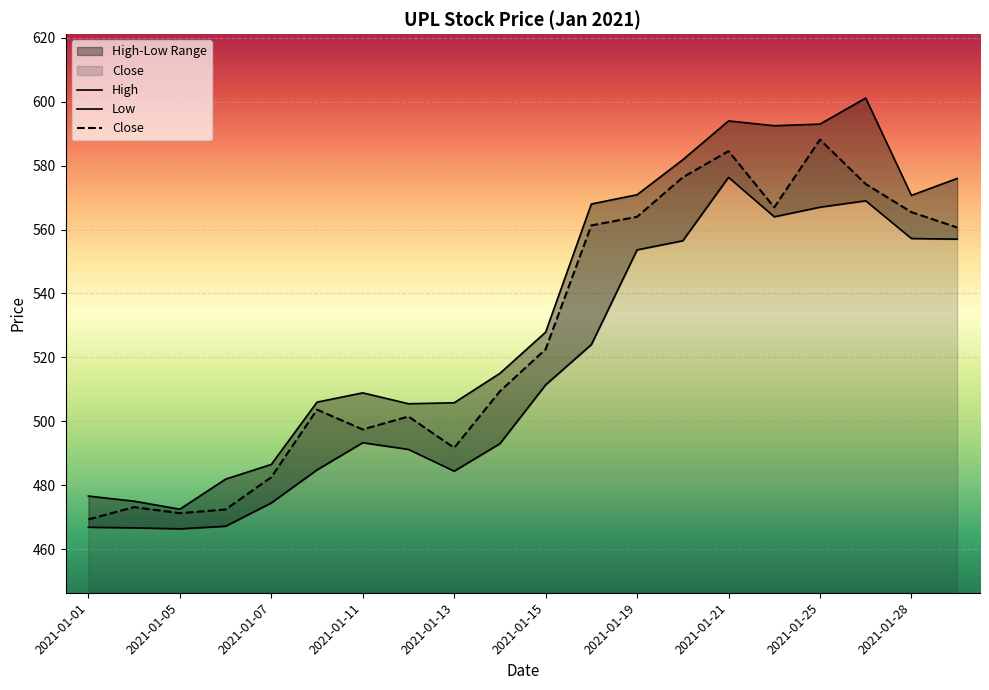

Is it true that Close equals 697.3 at 2021-01-11?

False